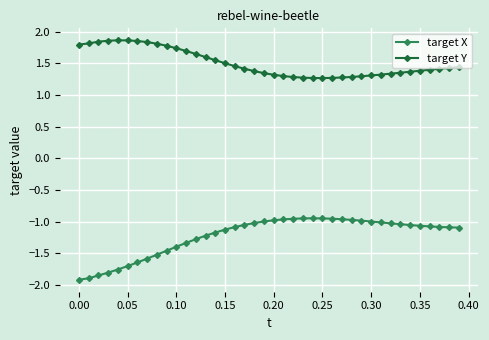

How many data points does each series have?

40